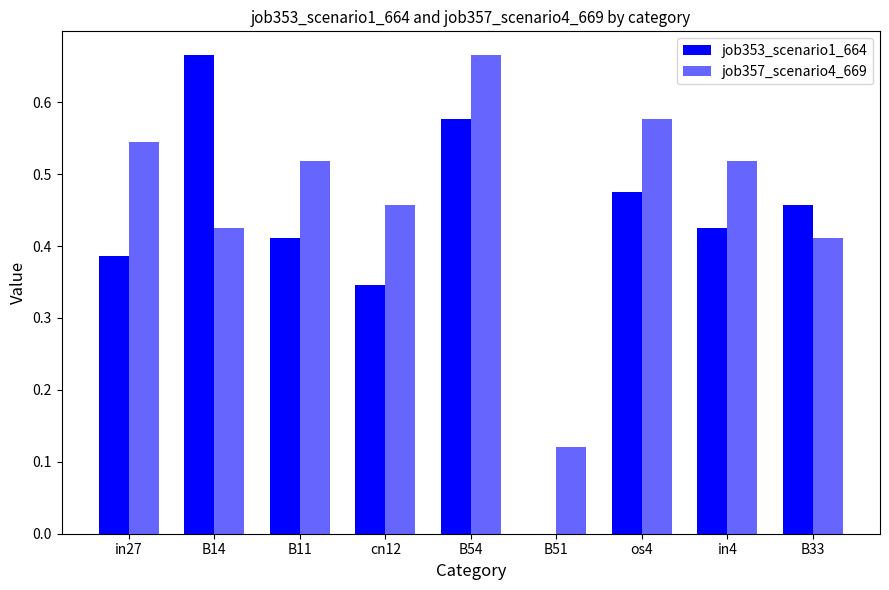

How many positive values does the job353_scenario1_664 series have?

8